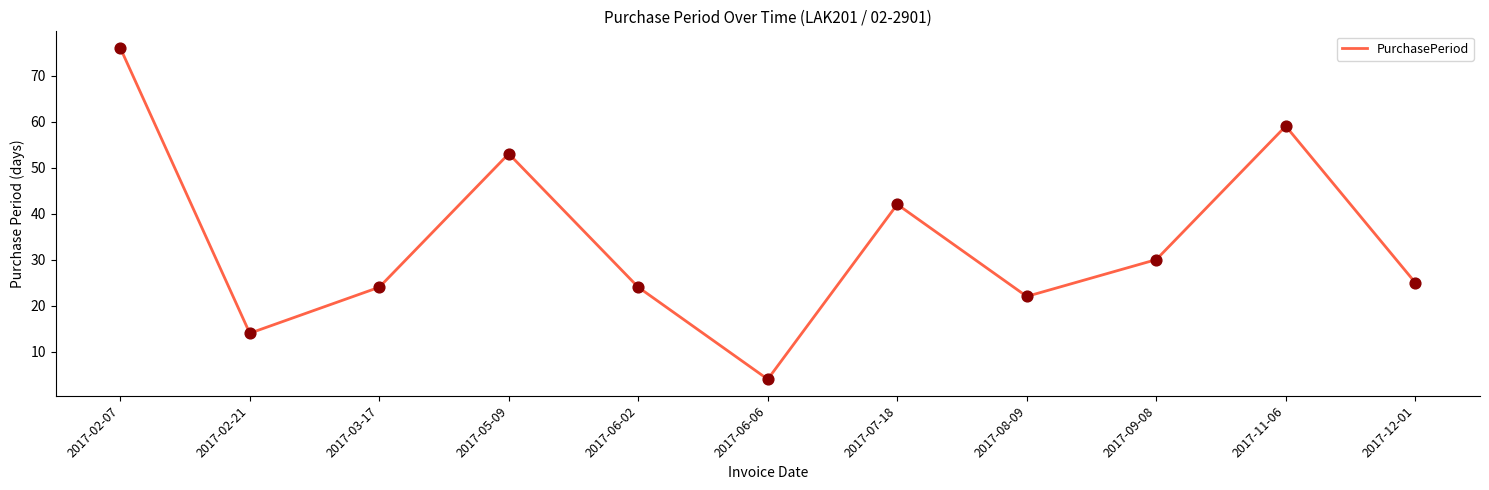

What is the ratio of the value at 2017-06-06 to the value at 2017-08-09?

0.2